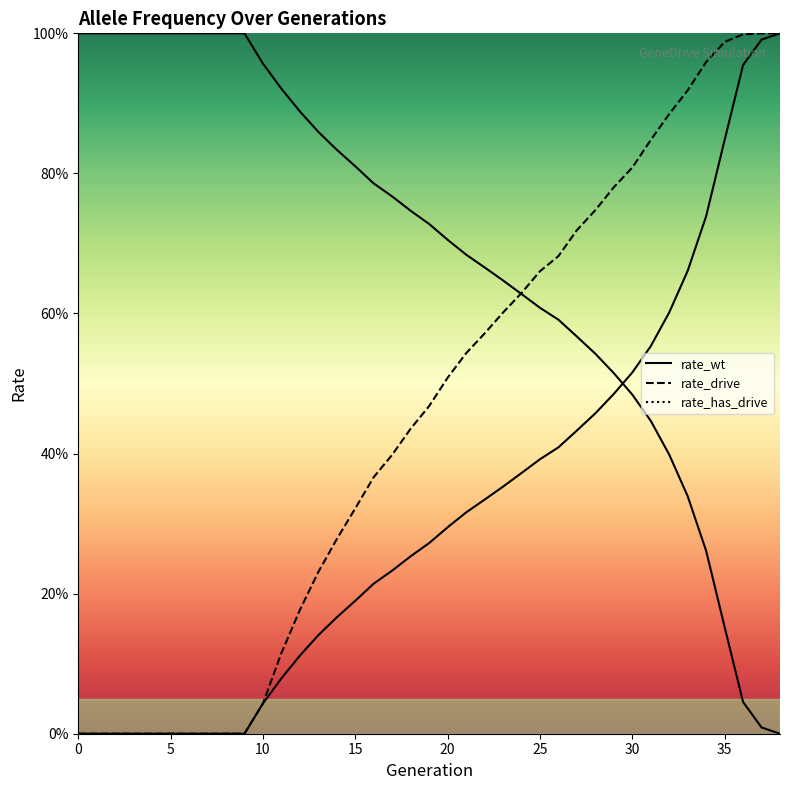

What is the maximum value for rate_has_drive?

1.0